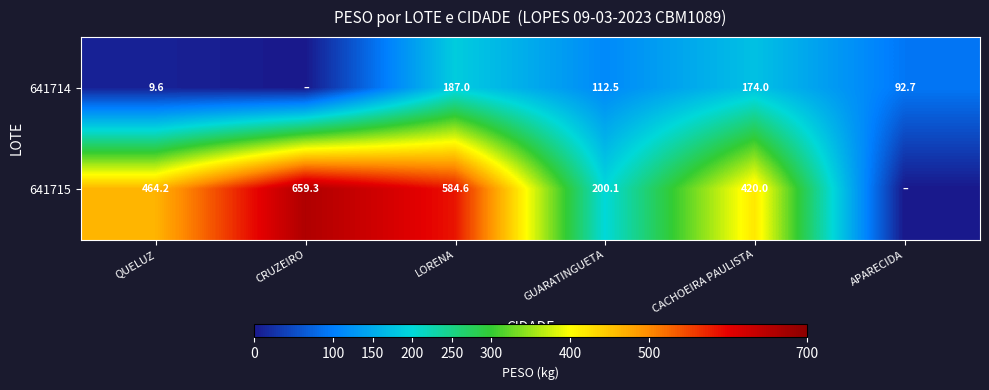

At how many categories does at least one series exceed 81?

6